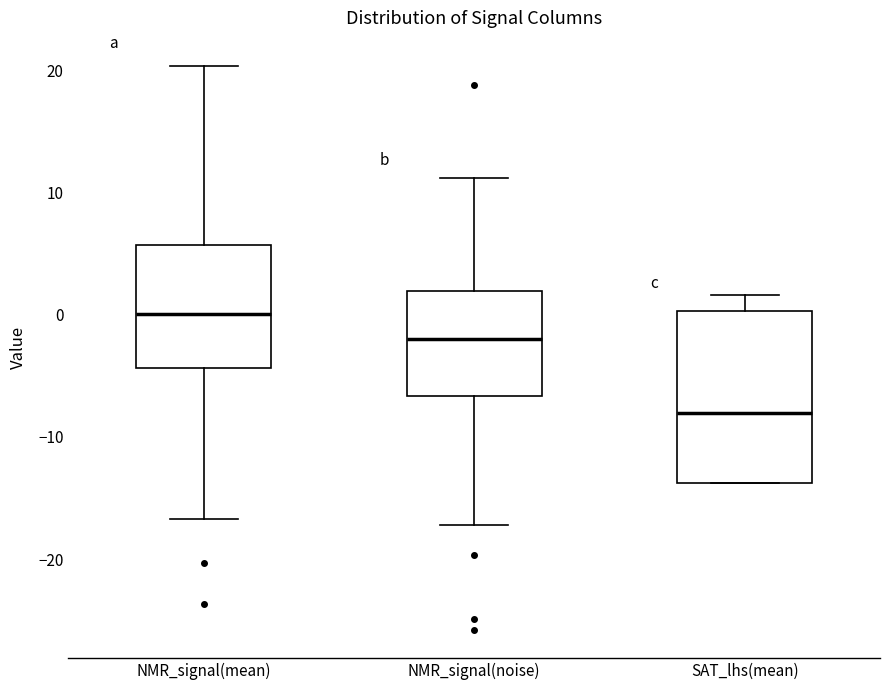

Comparing the boxes themselves (not the whiskers), which one is the tallest?

SAT_lhs(mean)